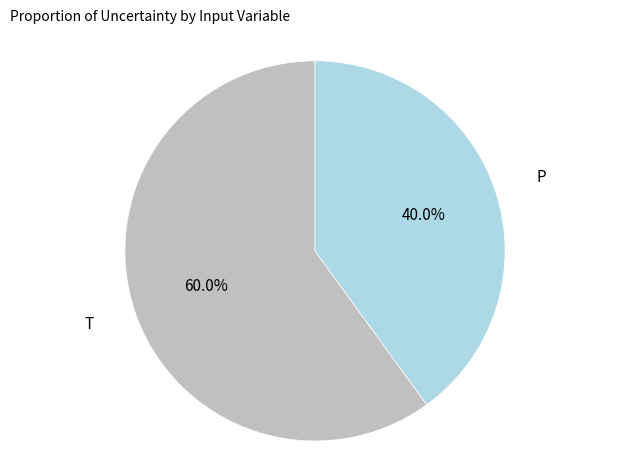

Is there any slice that represents more than half of the pie?

Yes